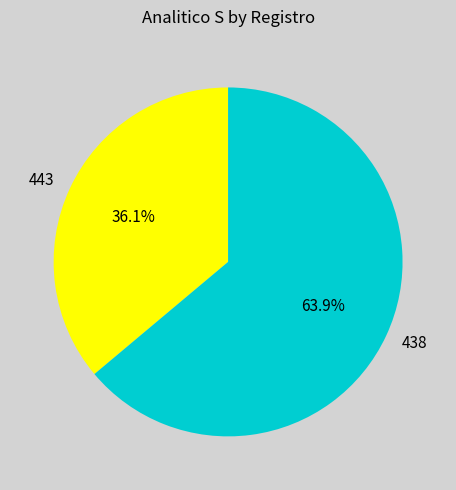

What is the ratio of the value at 443 to the value at 438?

0.6